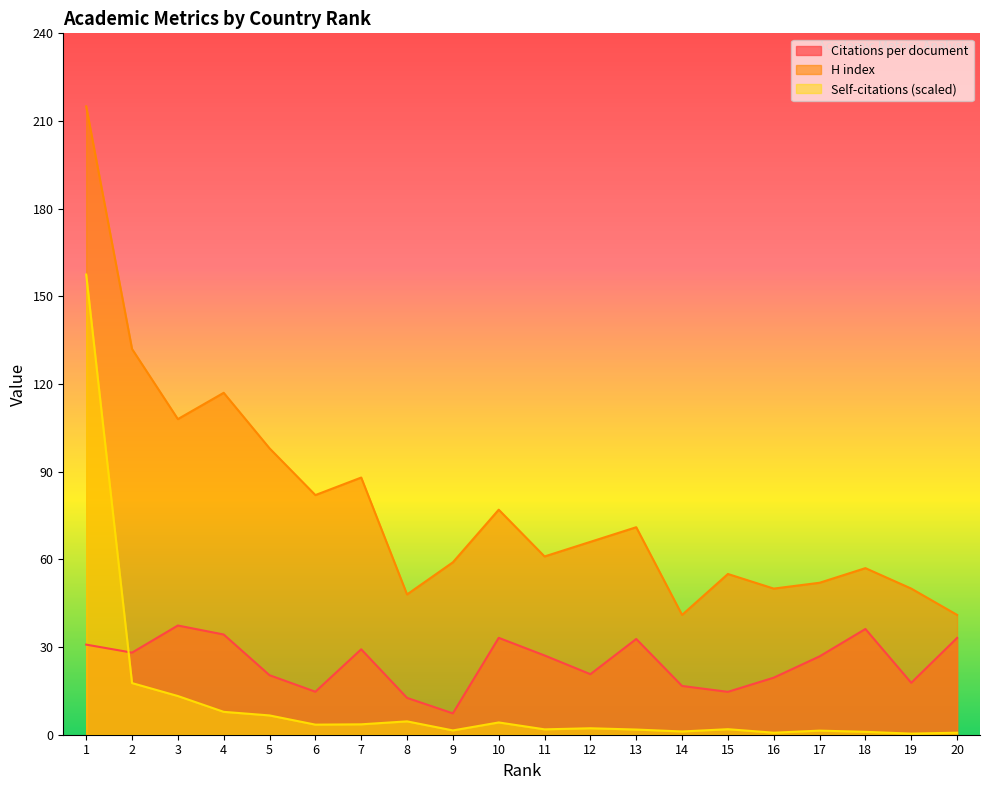

Reading left to right, list all the values displayed in this chart.

Citations per document: 30.8	28.1	37.4	34.3	20.4	14.7	29.2	12.6	7.3	33.1	27.1	20.7	32.8	16.7	14.7	19.5	26.8	36.2	17.8	33.1
H index: 215.0	132.0	108.0	117.0	98.0	82.0	88.0	48.0	59.0	77.0	61.0	66.0	71.0	41.0	55.0	50.0	52.0	57.0	50.0	41.0
Self-citations (scaled): 157.5	17.7	13.2	7.8	6.6	3.5	3.6	4.6	1.5	4.2	1.8	2.2	1.8	1.1	1.9	0.7	1.4	1.0	0.4	0.7